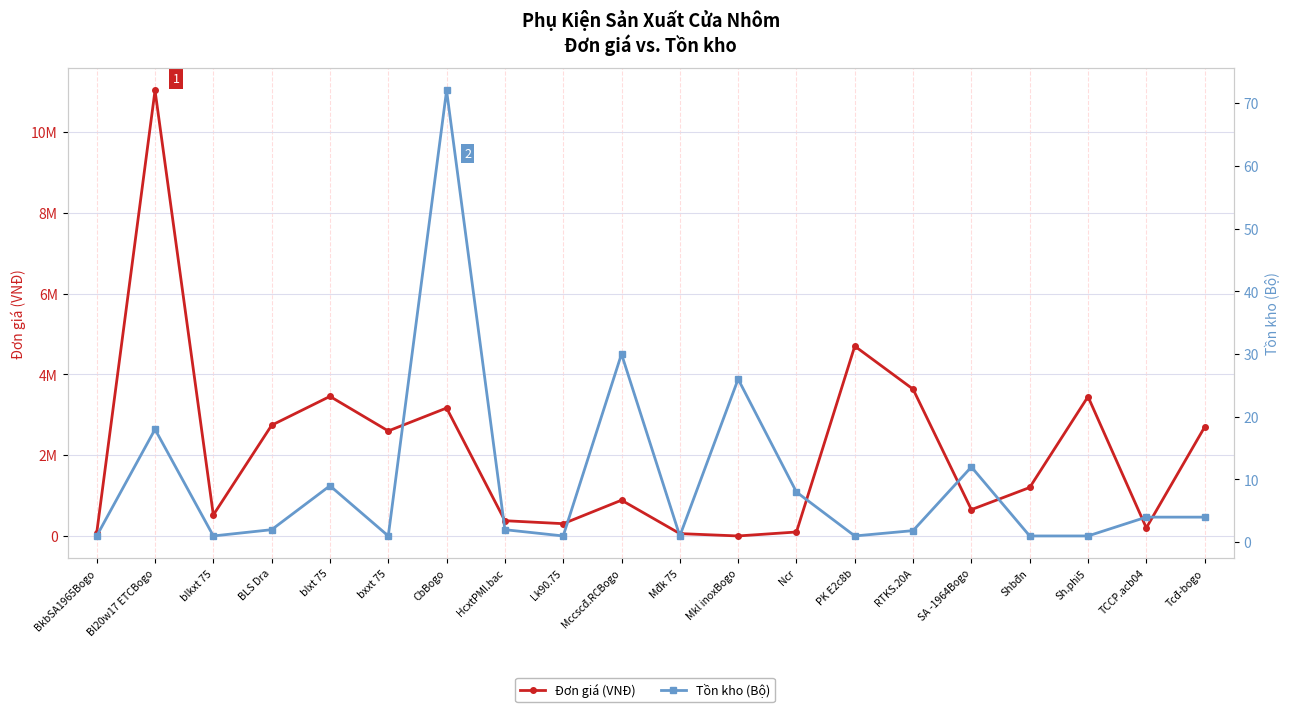

Reading right to left, list all the values displayed in this chart.

Đơn giá (VNĐ): 2696320.0	200000.0	3450000.0	1200000.0	651700.0	3634875.0	4700000.0	97920.0	0.0	58400.0	885600.0	304000.0	377600.0	3168000.0	2600000.0	3456000.0	2742080.0	520000.0	11030400.0	76400.0
Tồn kho (Bộ): 4.0	4.0	1.0	1.0	12.0	1.9	1.0	8.0	26.0	1.0	30.0	1.0	2.0	72.0	1.0	9.0	2.0	1.0	18.0	1.0